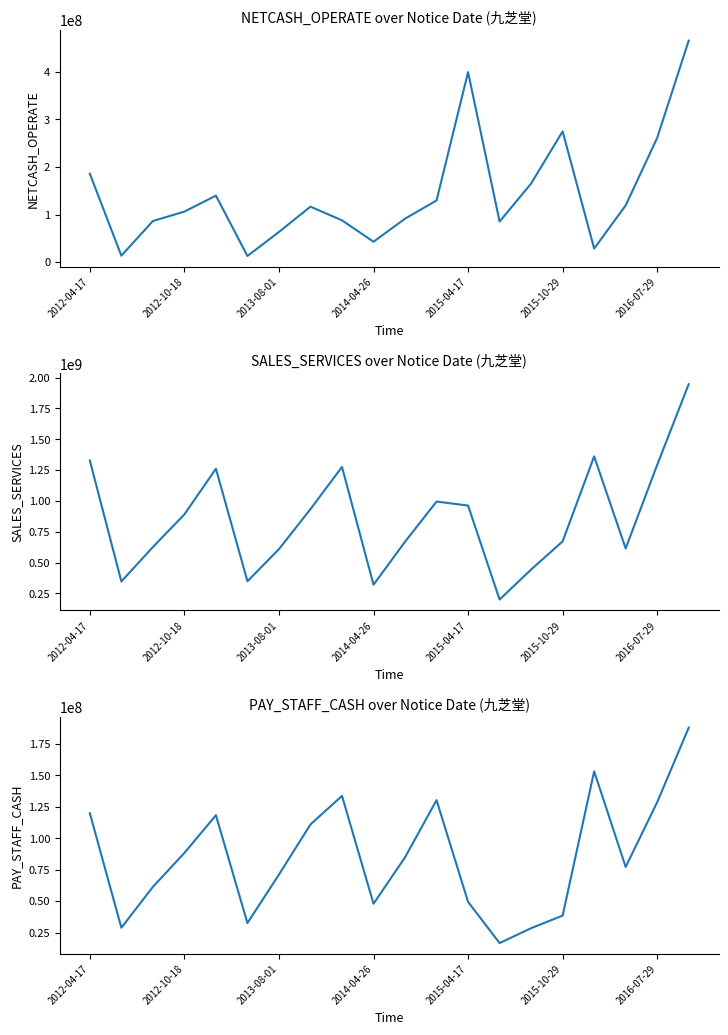

True or false: SALES_SERVICES and NETCASH_OPERATE intersect in this chart.

False